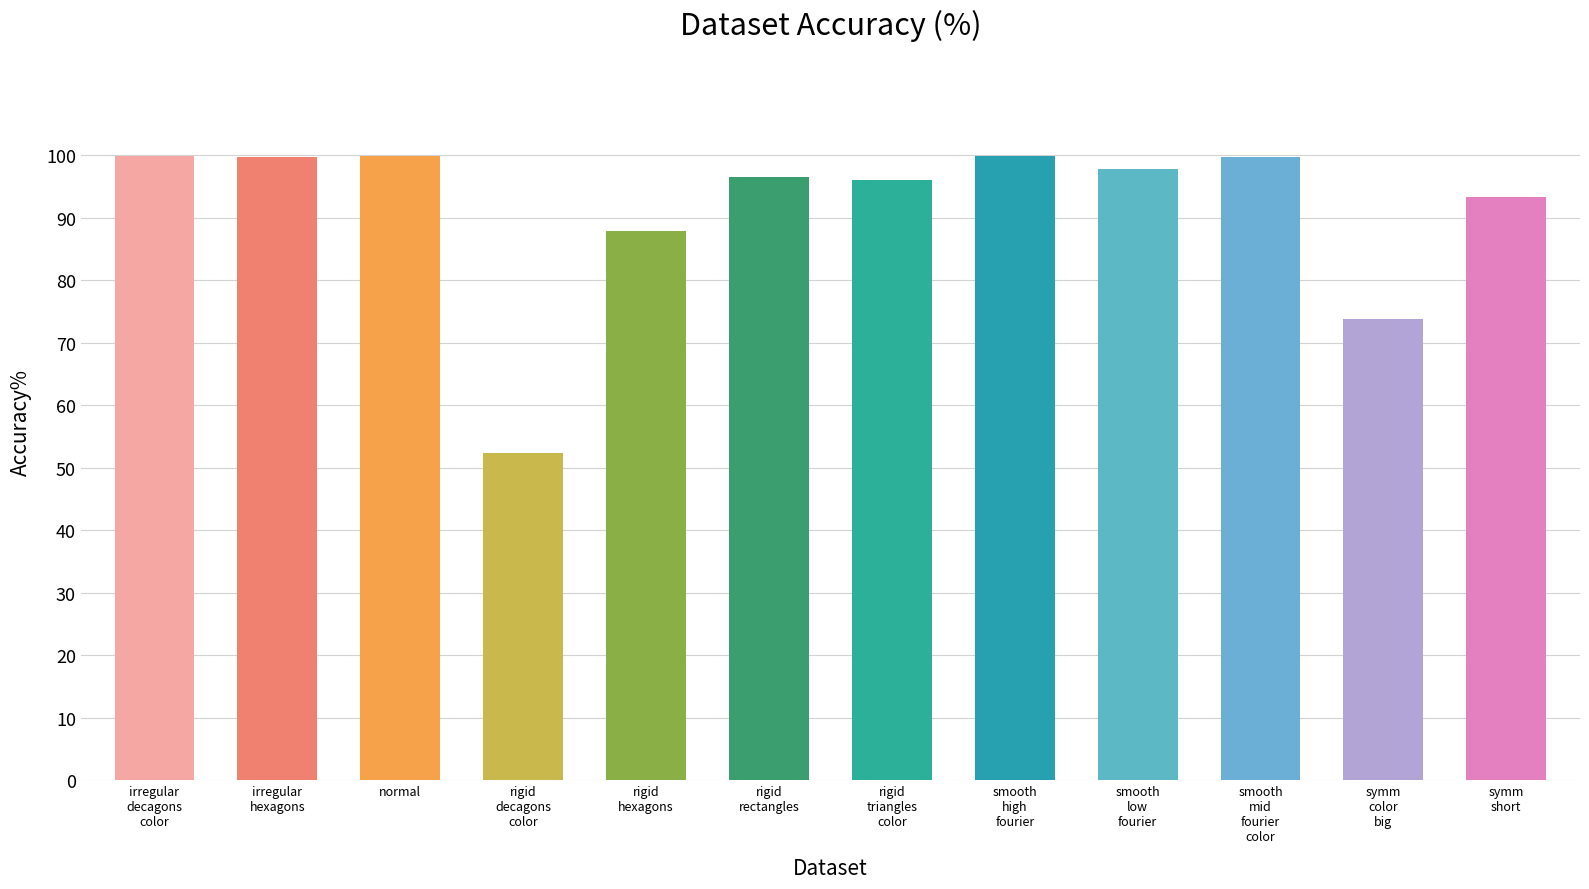

How many bars are there in total?

12